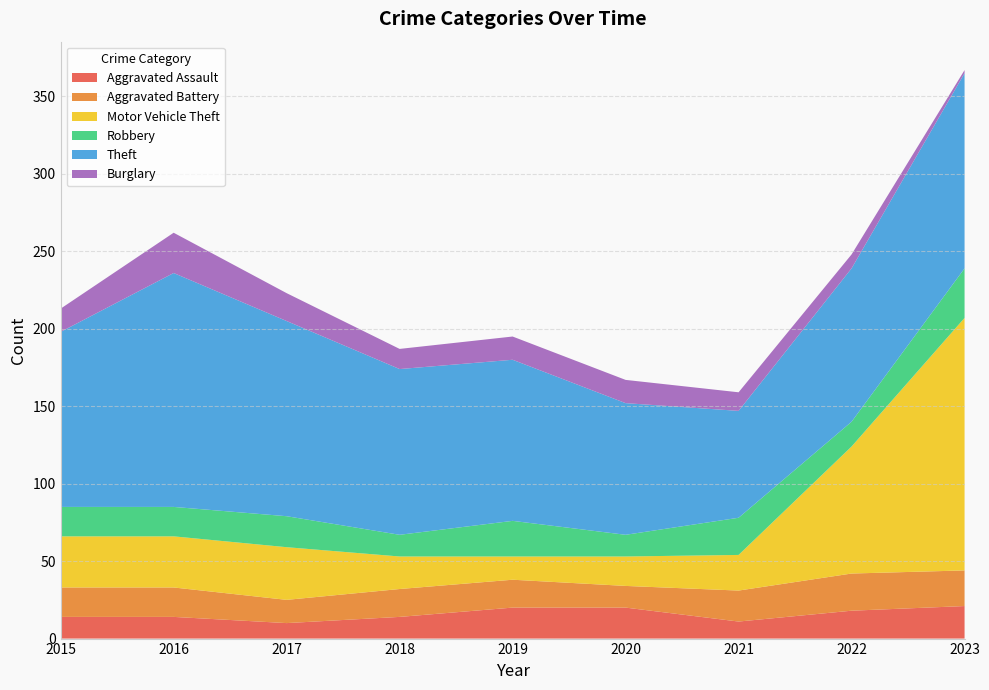

Reading left to right, transcribe all the data shown in this chart.

Aggravated Assault: 14	14	10	14	20	20	11	18	21
Aggravated Battery: 19	19	15	18	18	14	20	24	23
Motor Vehicle Theft: 33	33	34	21	15	19	23	82	163
Robbery: 19	19	20	14	23	14	24	16	32
Theft: 113	151	126	107	104	85	69	99	126
Burglary: 15	26	18	13	15	15	12	9	2